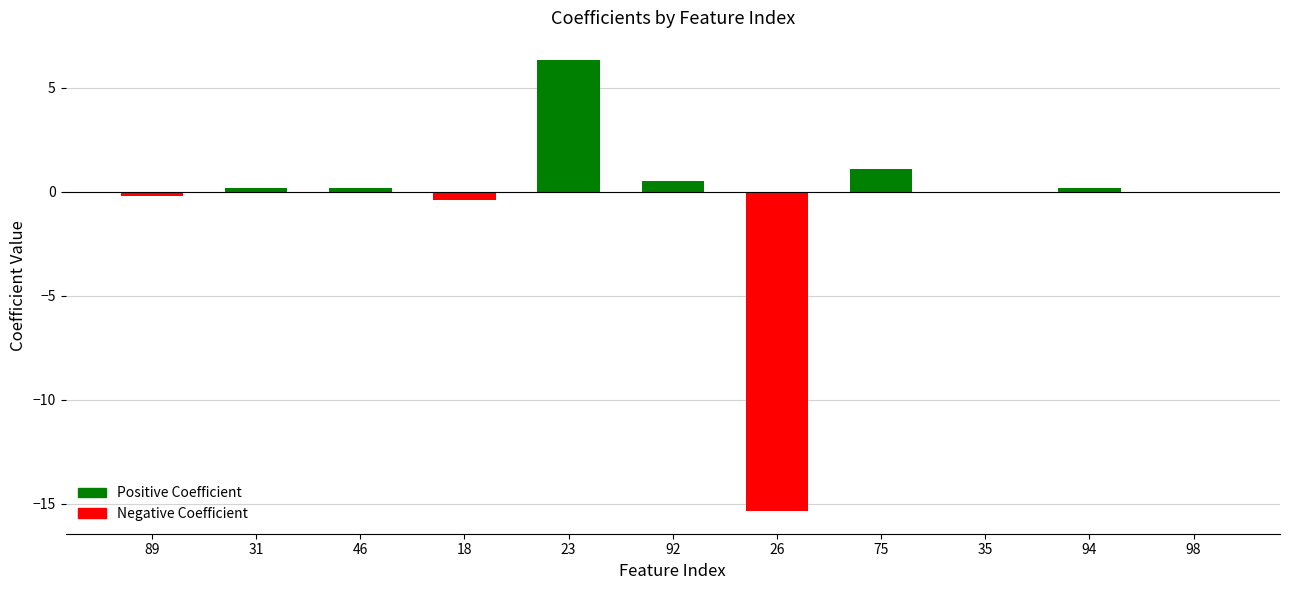

What is the greatest value displayed?

6.3